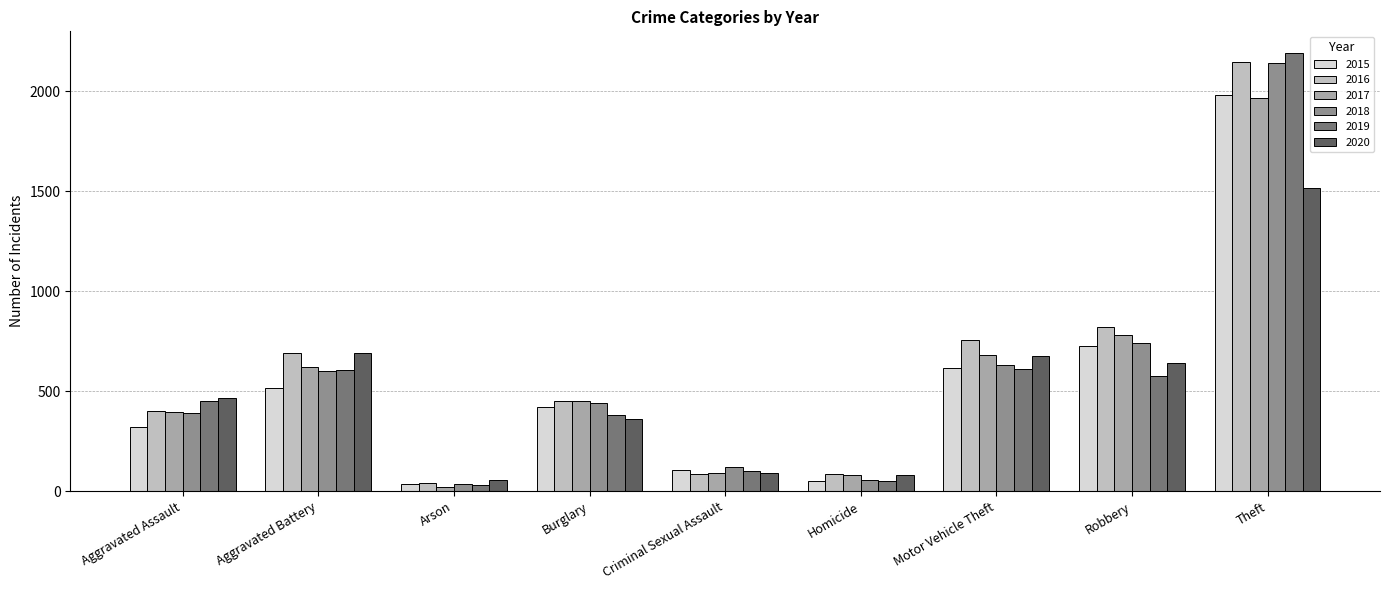

What is the total value across all series at Theft?

11945